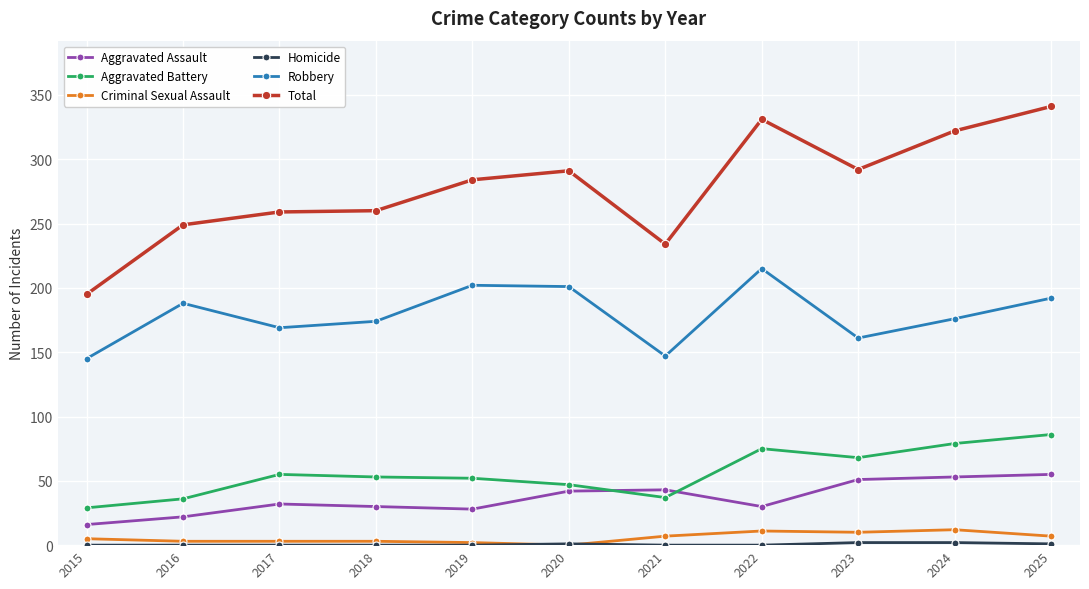

At how many categories does at least one series exceed 309?

3